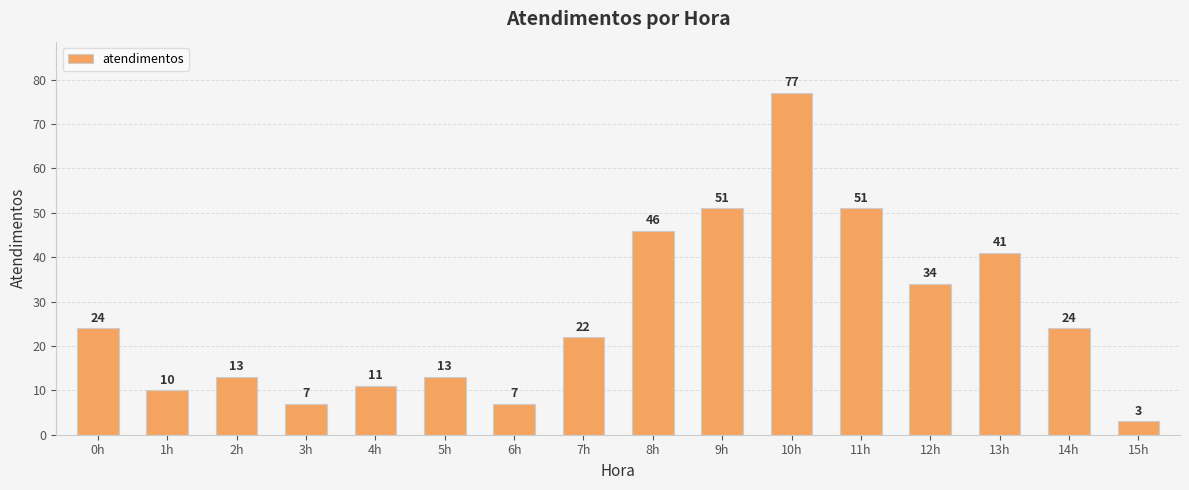

What is the greatest value displayed?

77